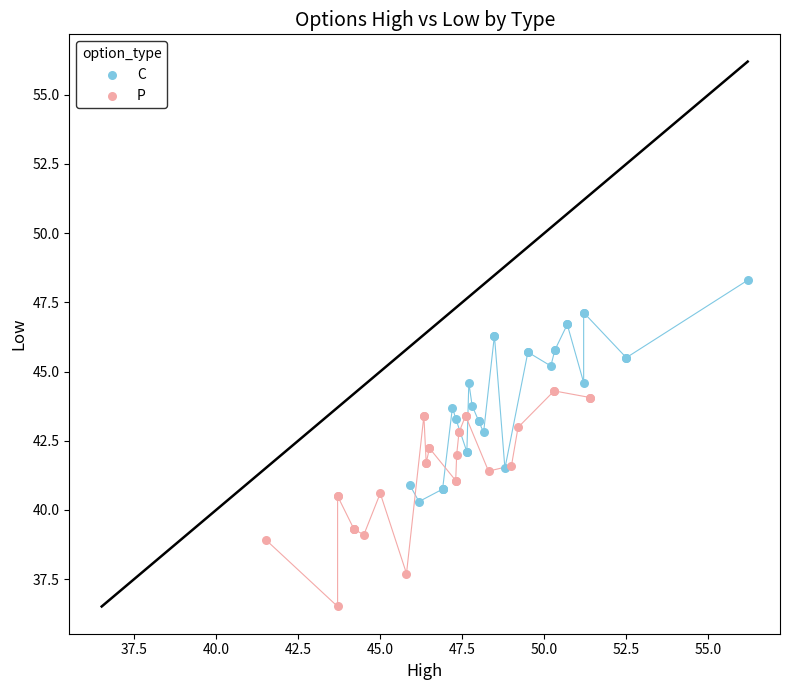

Which series reaches the maximum Y coordinate?

C